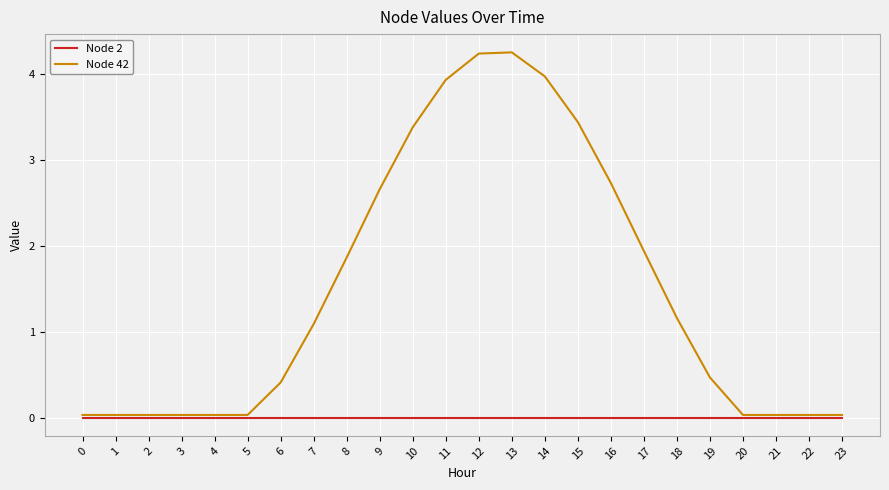

Rank the series by their average value, from highest to lowest.

Node 42, Node 2